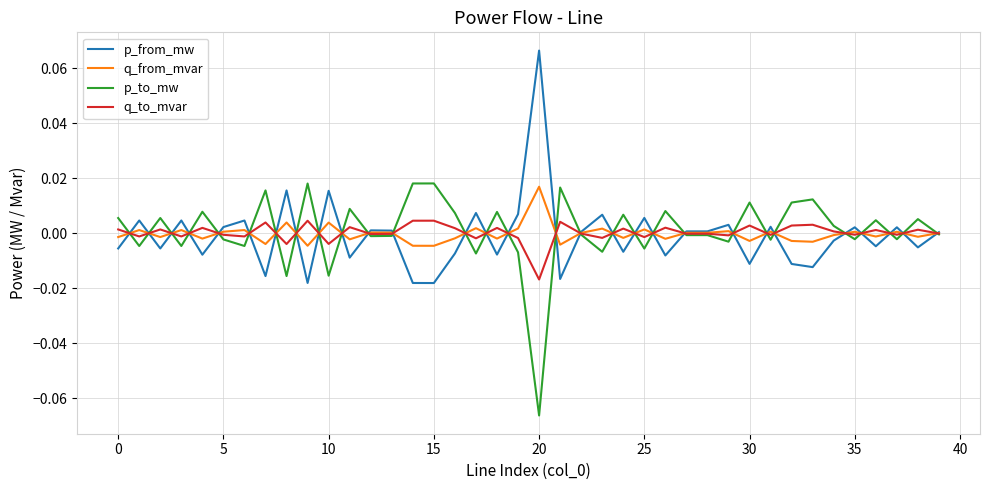

How many lines are shown in the chart?

4